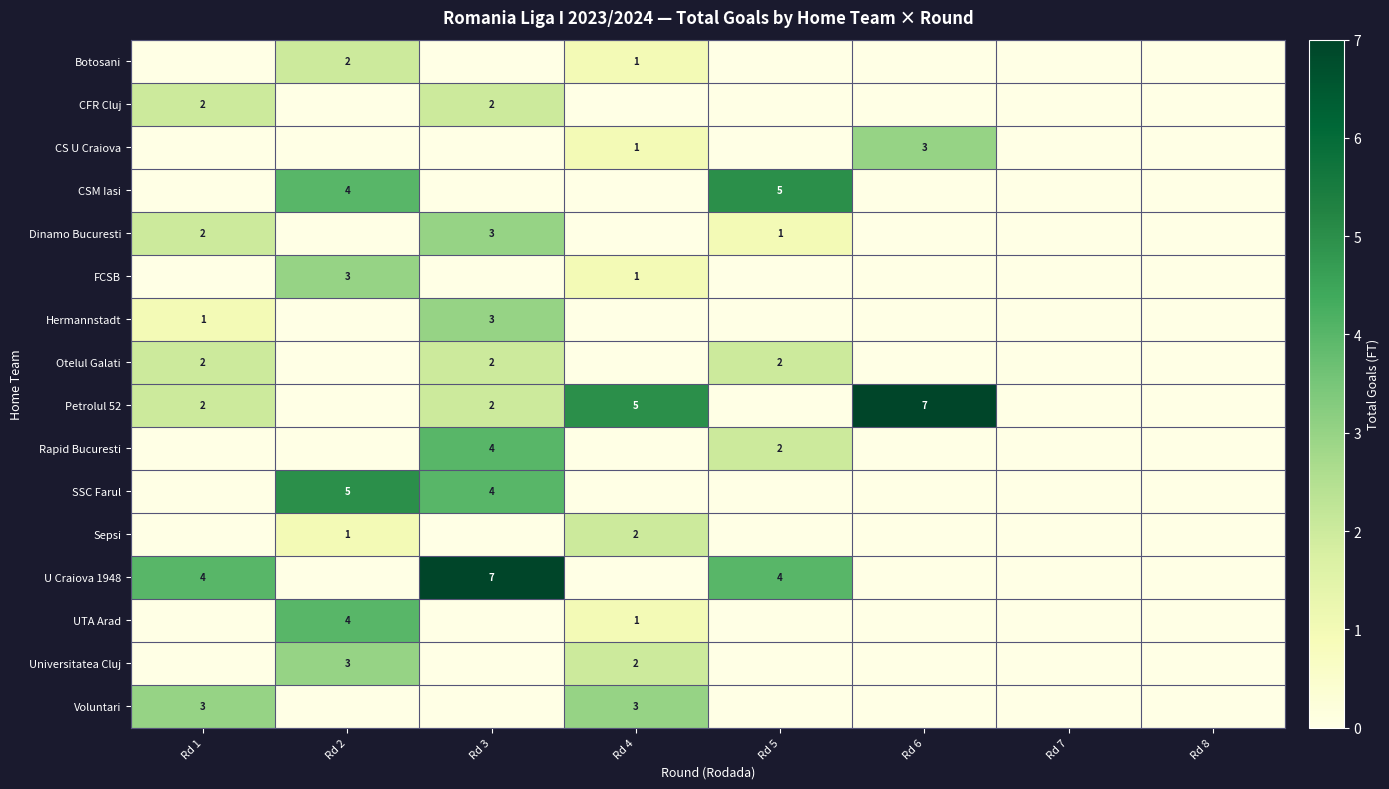

Which series has the largest range (max minus min)?

Petrolul 52